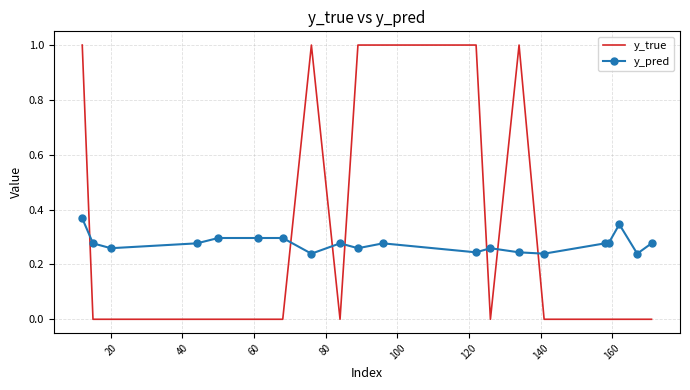

True or false: y_true and y_pred intersect in this chart.

True